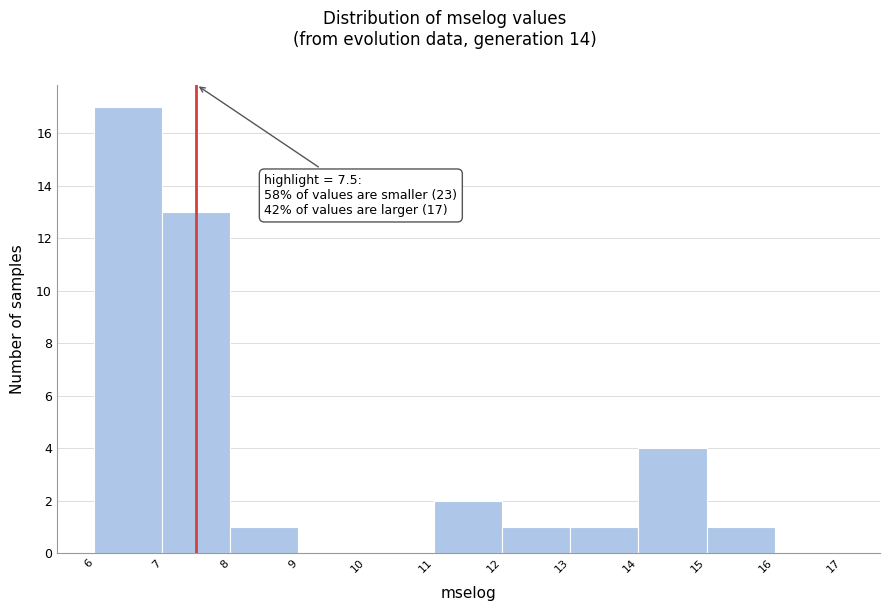

Over which range of the x-axis is the bar tallest?

6 to 7